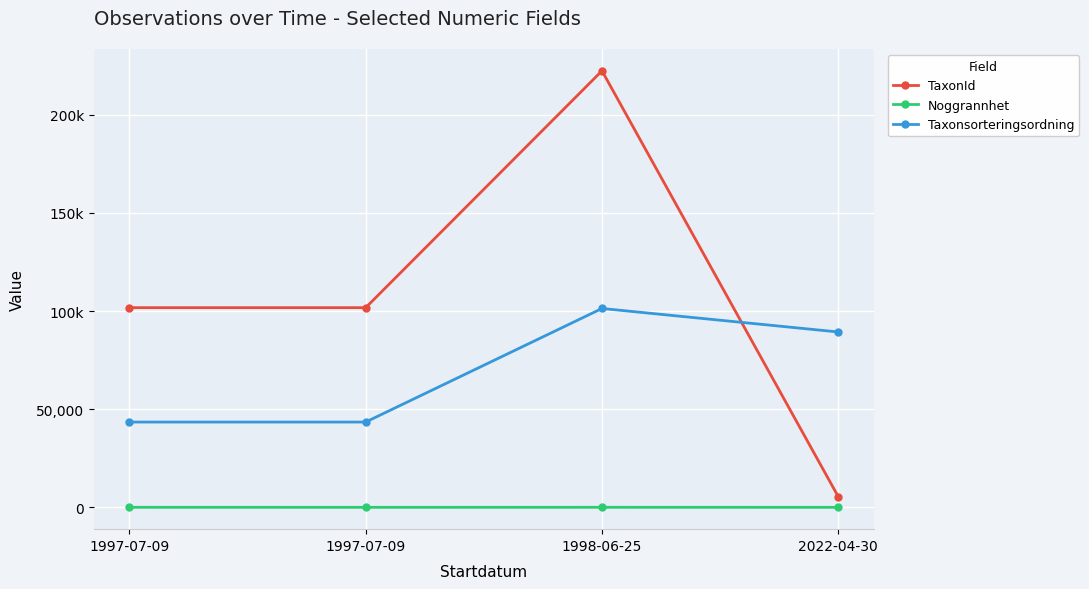

Does the chart have visible grid lines?

Yes